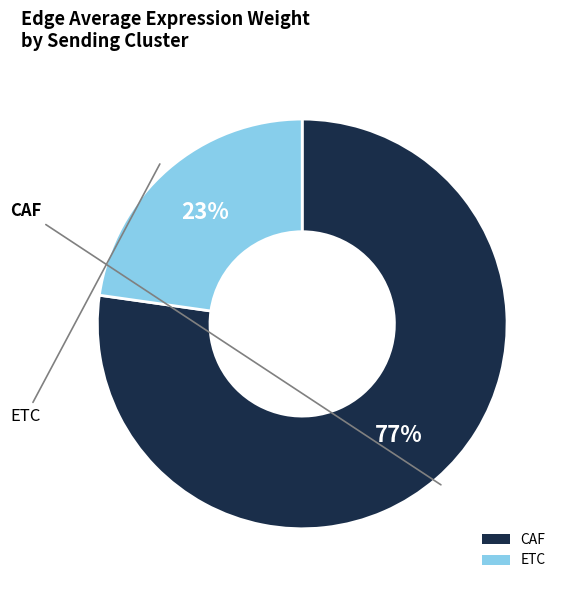

Is it true that ETC is 23% of the pie?

True